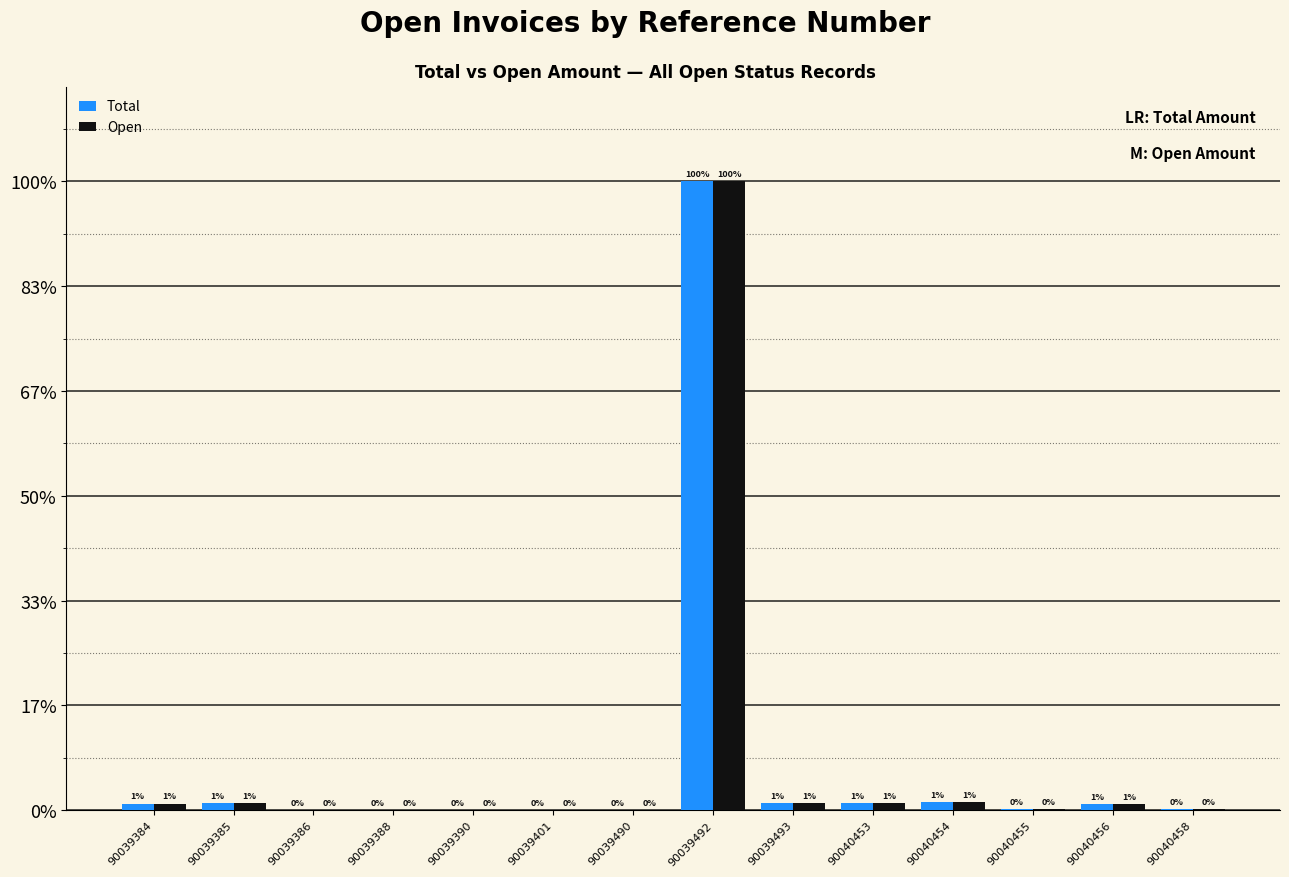

What is the difference between the Open values at 90040458 and 90039493?

1760.8